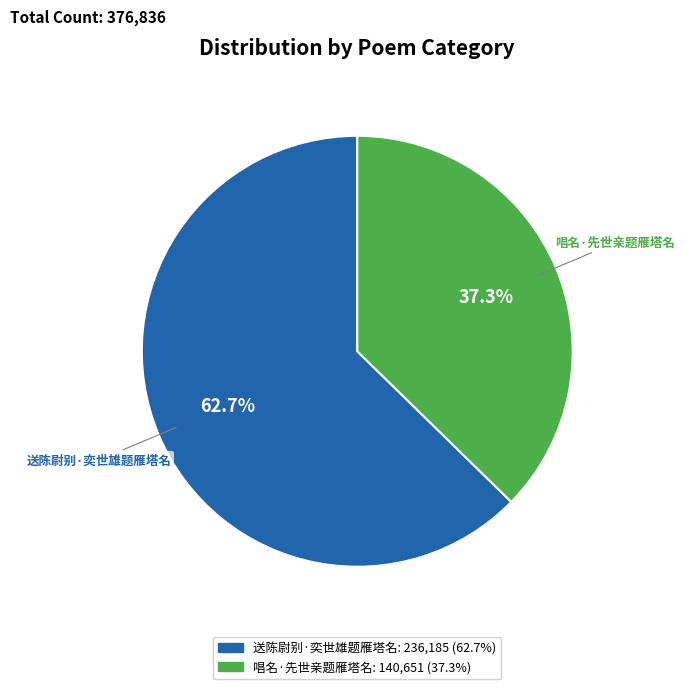

What is the smallest slice in the pie chart?

唱名·先世亲题雁塔名